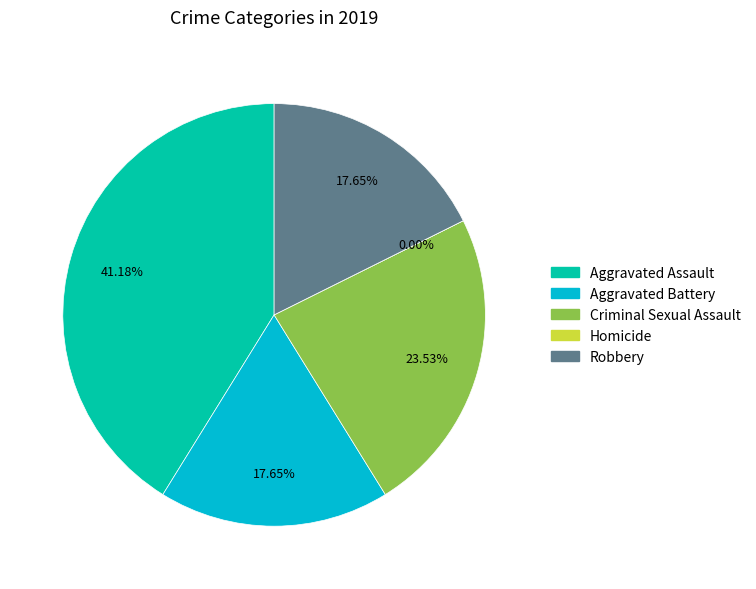

What is the largest slice in the pie chart?

Aggravated Assault